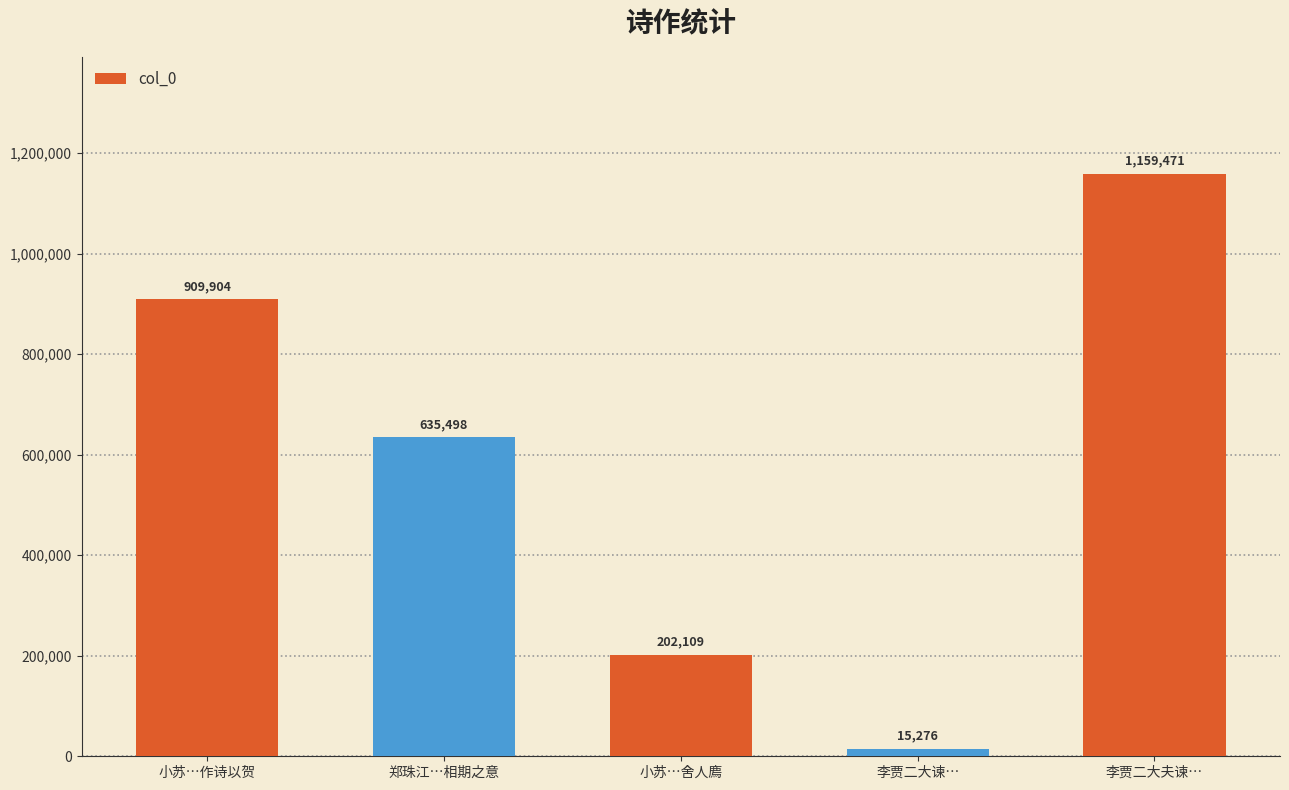

What is the minimum value shown in the chart?

15276